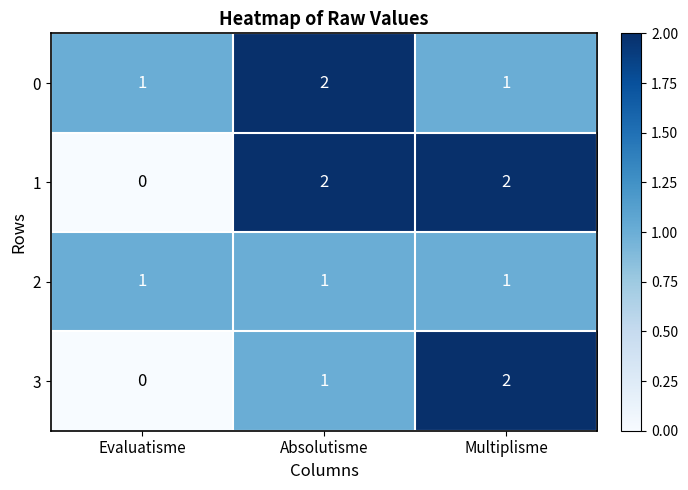

List the labels in order of 3 value, smallest first.

Evaluatisme, Absolutisme, Multiplisme